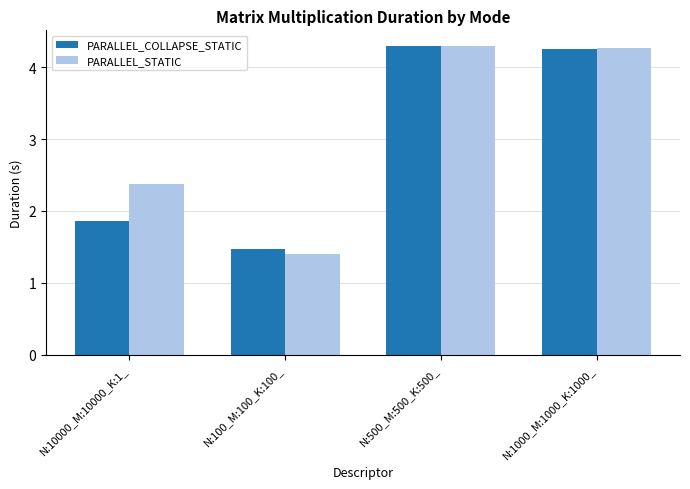

What position from the left is N:100_M:100_K:100_?

2